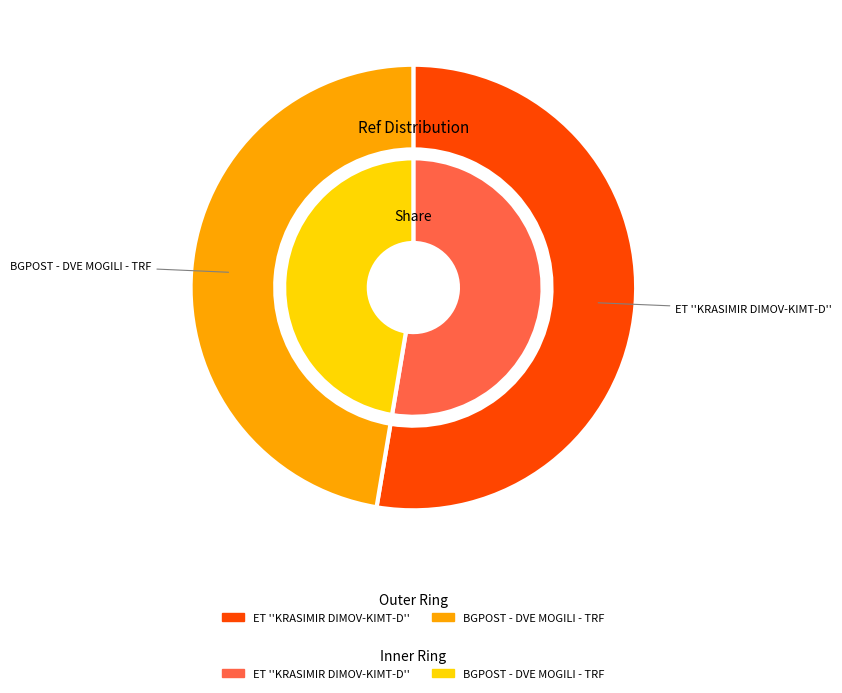

Count the number of slices in the pie.

2